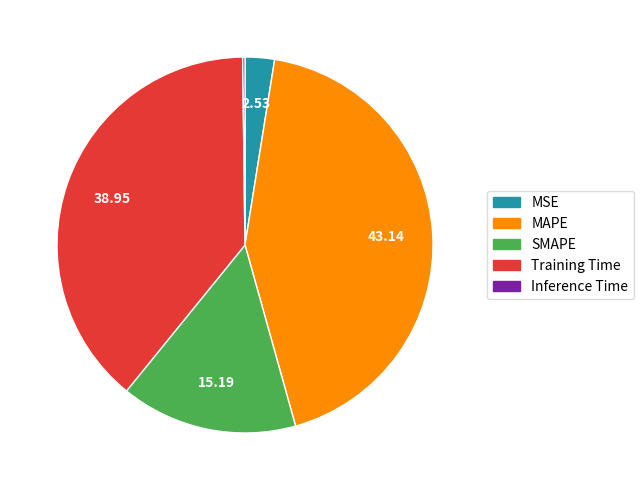

Does Training Time represent more than half of the total?

No